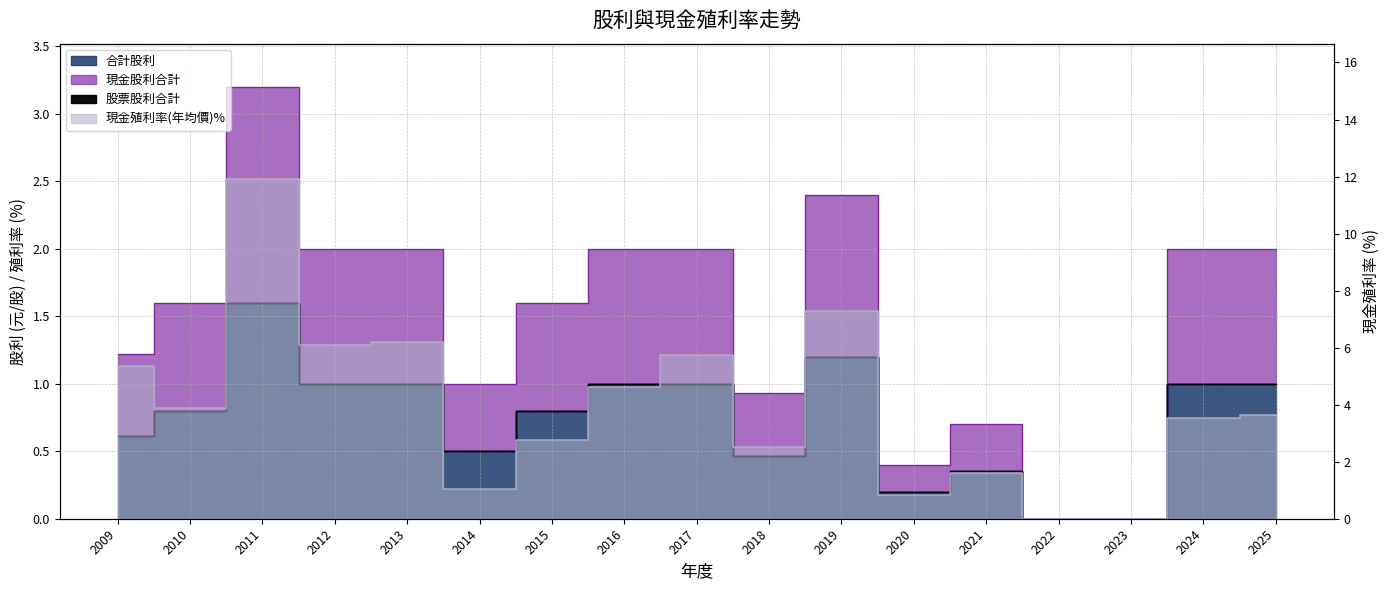

True or false: 合計股利 has more than 2 interior local peaks.

True